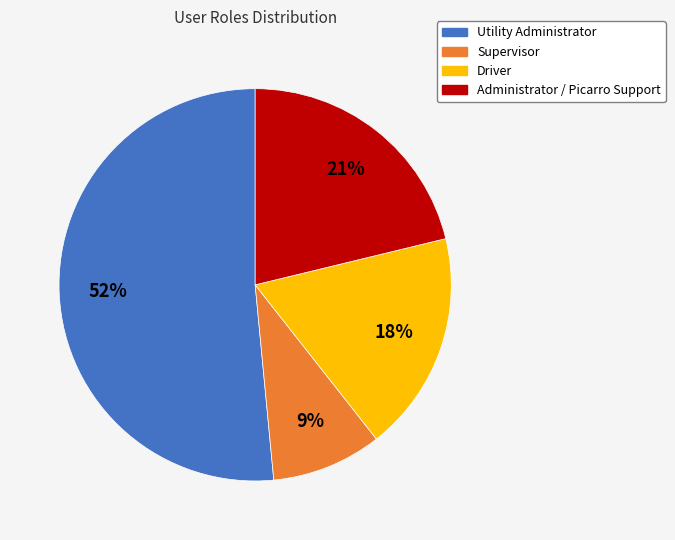

Does any single category account for the majority?

Yes